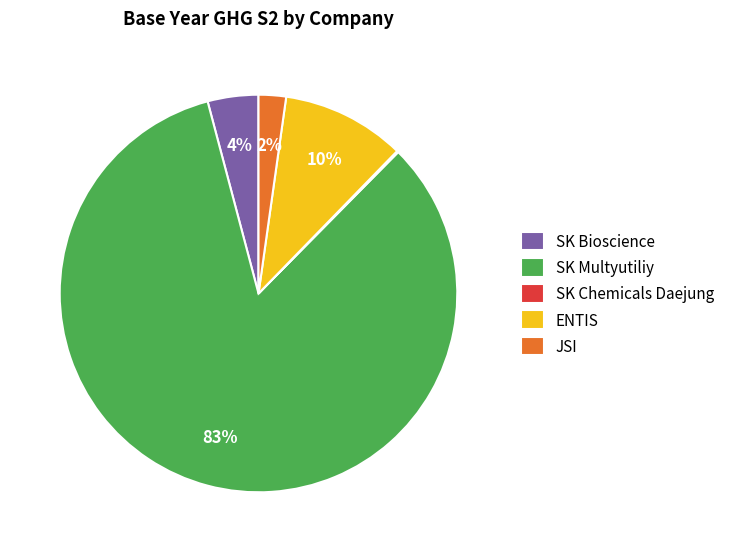

Does SK Multyutiliy account for over 50% of the chart?

Yes